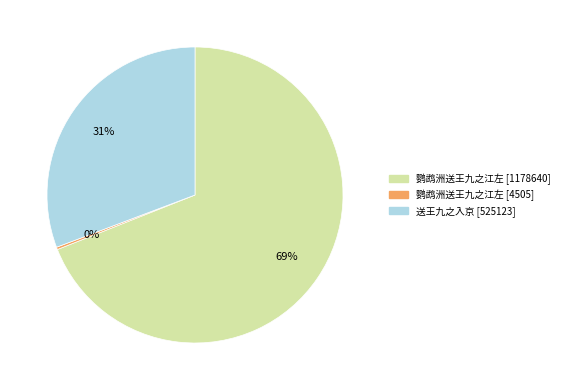

Does any single category account for the majority?

Yes